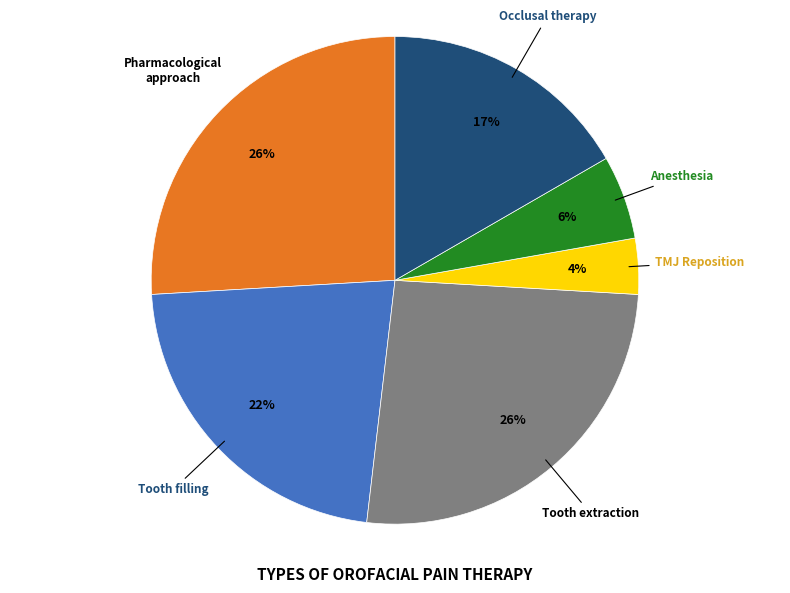

Is there a majority slice in this chart?

No